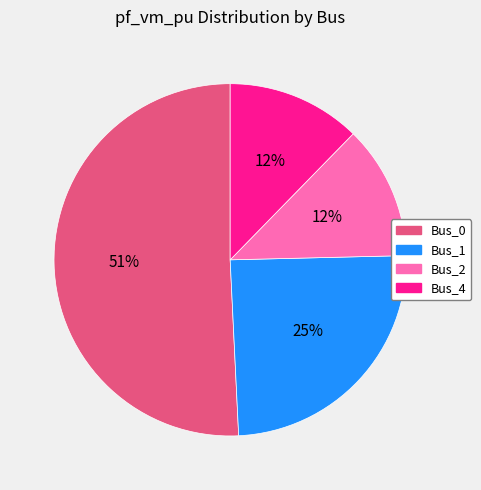

To the nearest percent, what is the average slice percentage?

25%